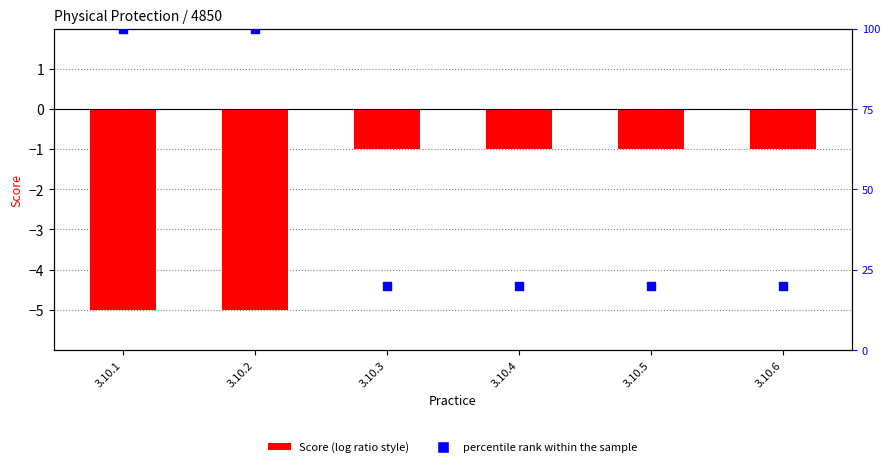

Which series reaches the minimum Y coordinate?

Score